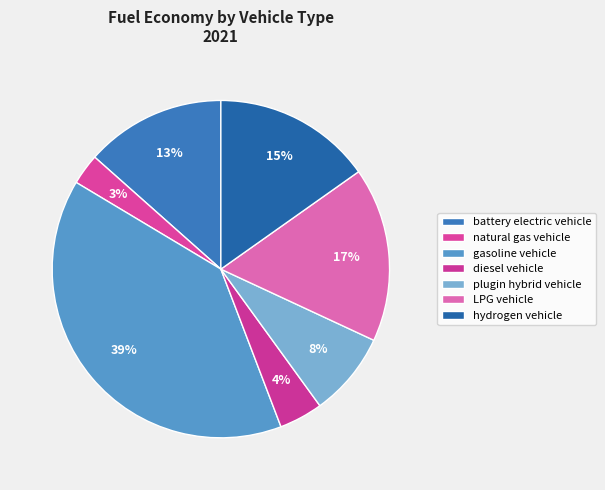

What percentage is the diesel vehicle slice, to the nearest percent?

4%